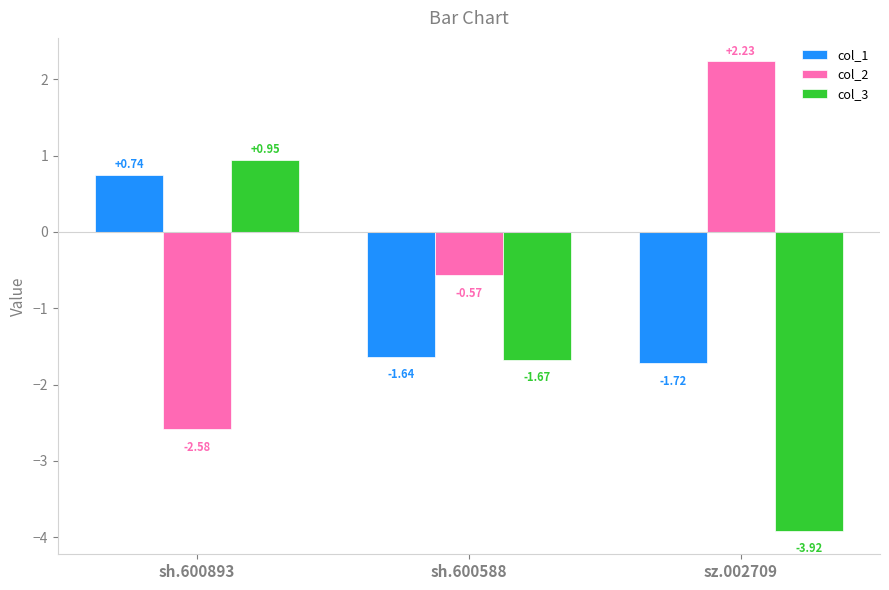

At sh.600893, list the series in order from smallest to largest.

col_2, col_1, col_3